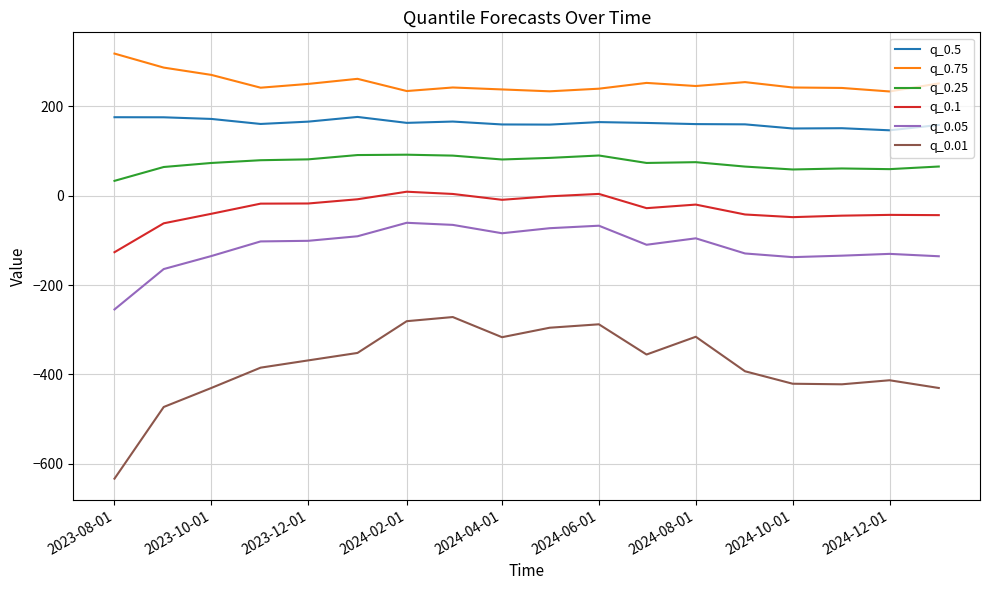

How many categories are shown in the chart?

18